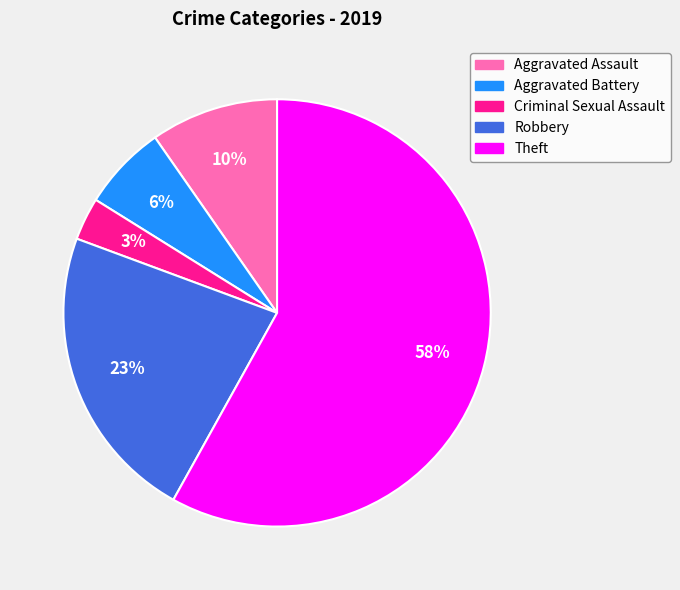

Do Theft and Aggravated Assault together represent more than half of the pie?

Yes